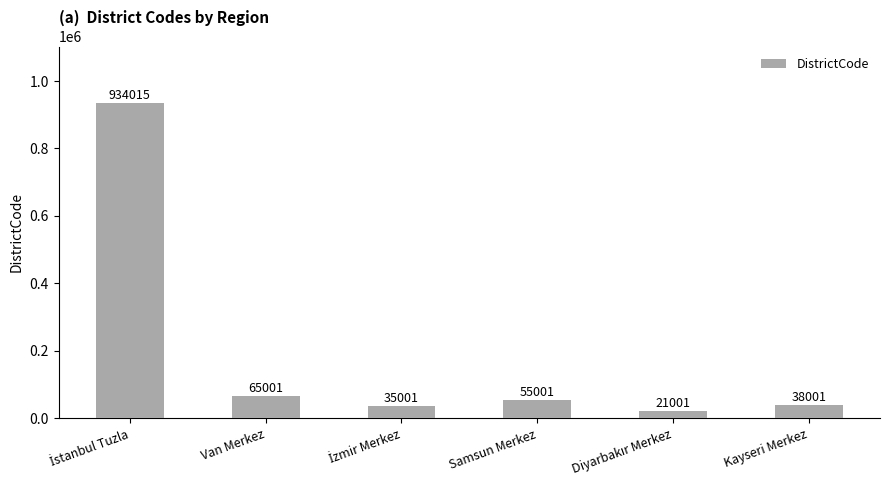

How many distinct data groups are displayed?

1